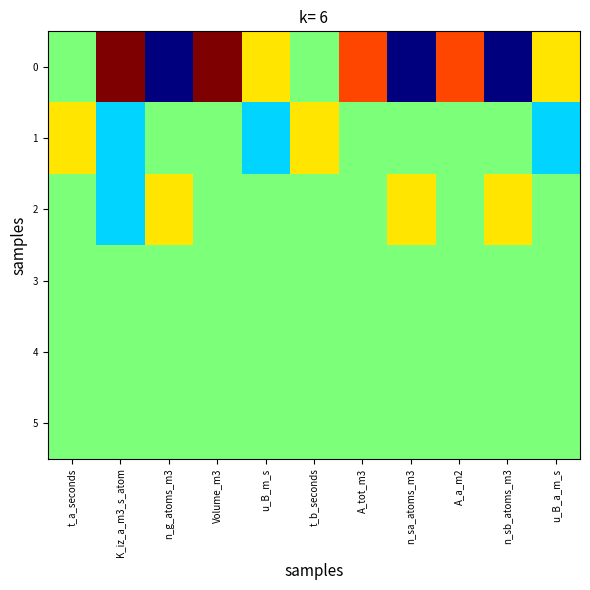

Count the number of data series in this chart.

6